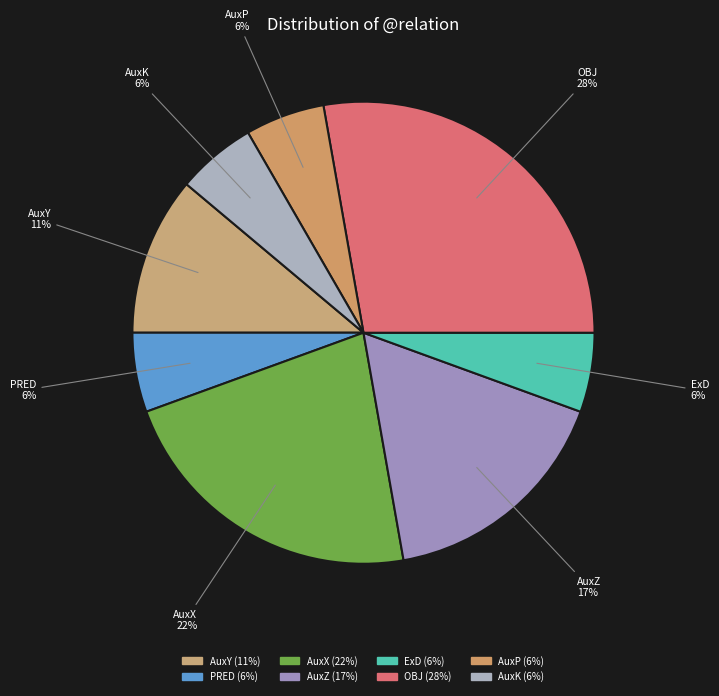

Does OBJ represent more than half of the total?

No